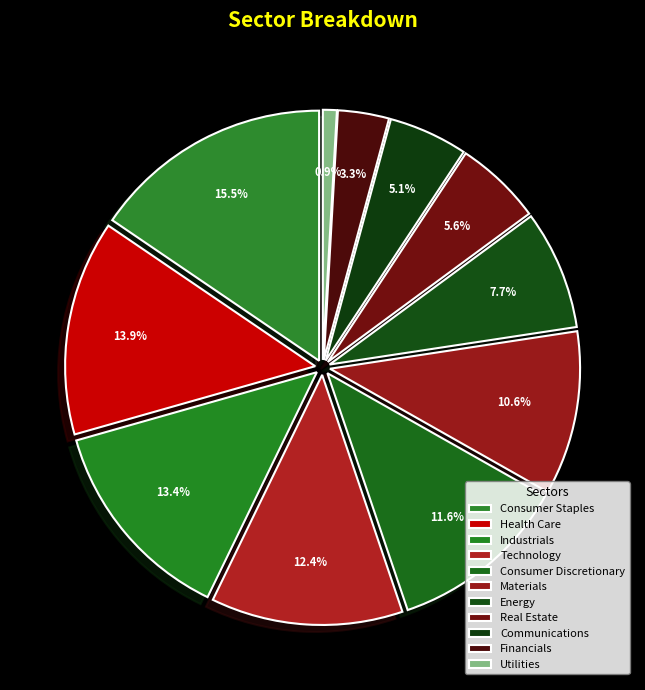

Count the number of slices in the pie.

11